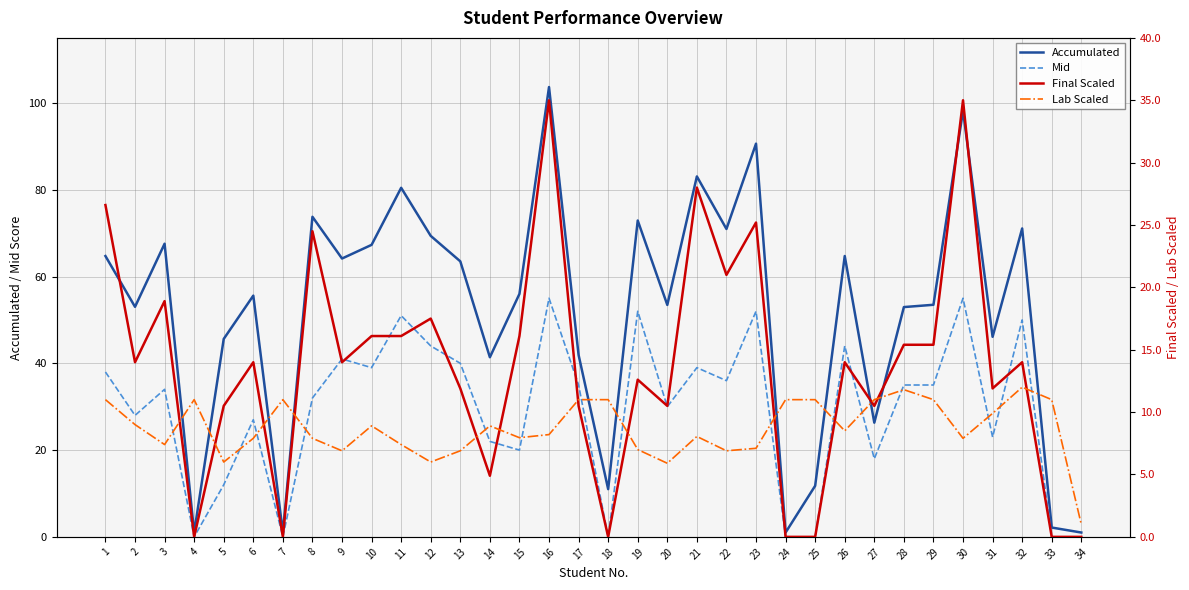

Does the chart display data point markers on the line(s)?

No